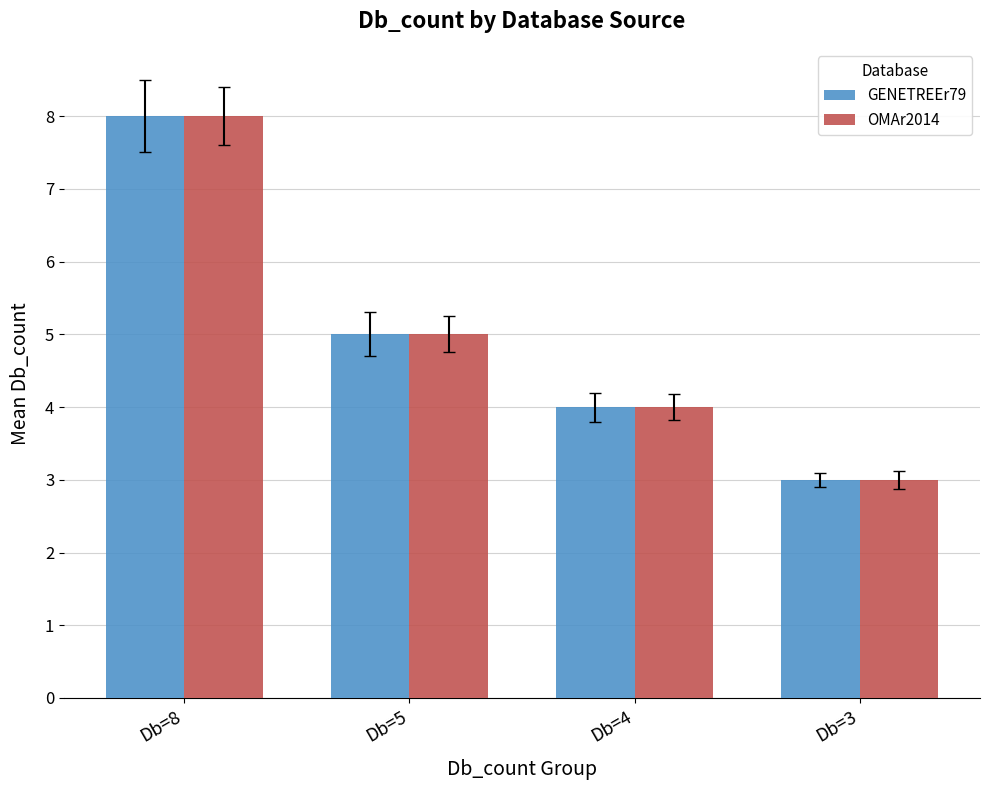

What is the sum of all GENETREEr79 values?

20